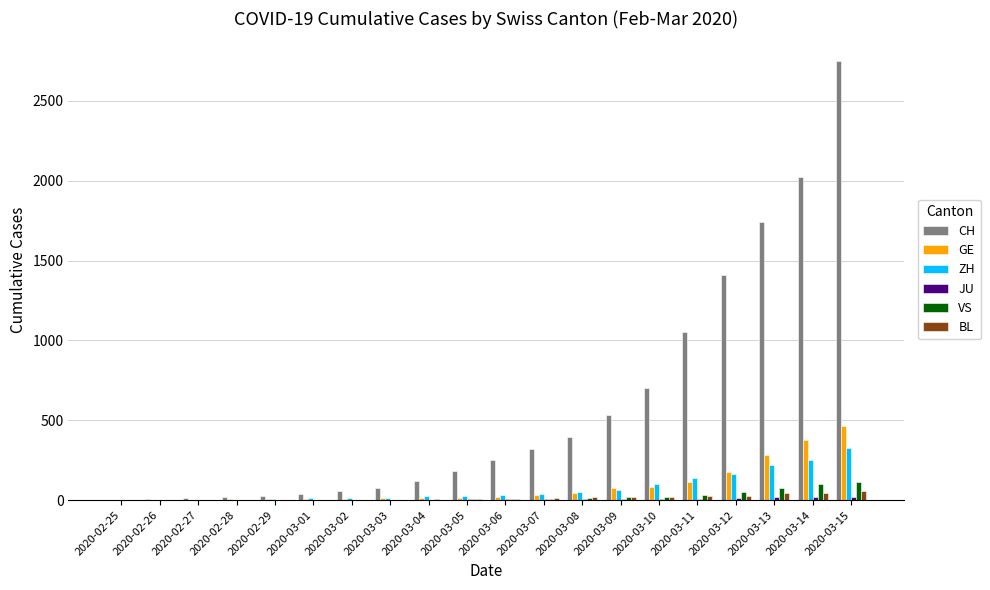

Which series has the largest range (max minus min)?

CH